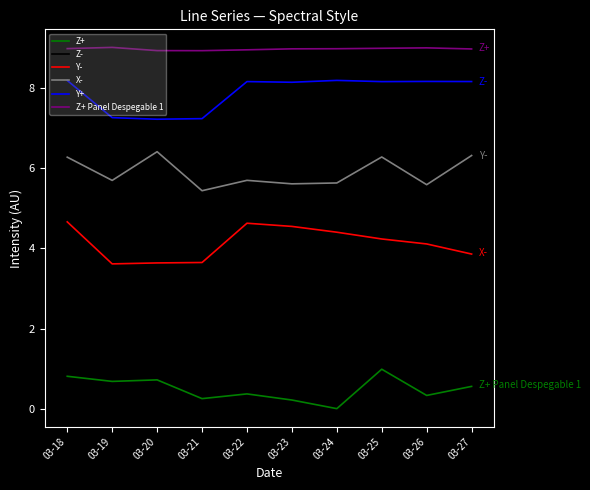

What is the sum of the X- values at 03-19 and 03-21?

11.1